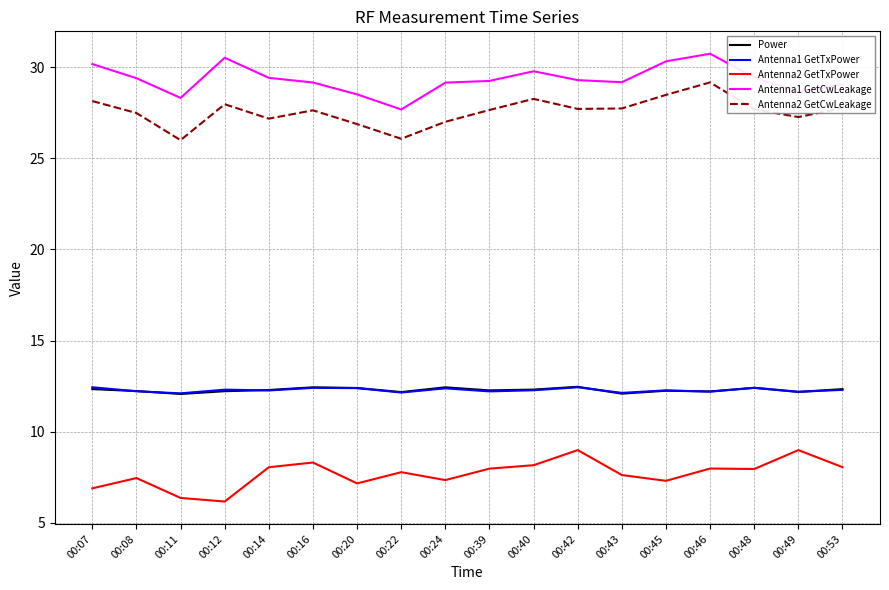

At which label does Antenna1 GetCwLeakage first exceed 29?

00:07